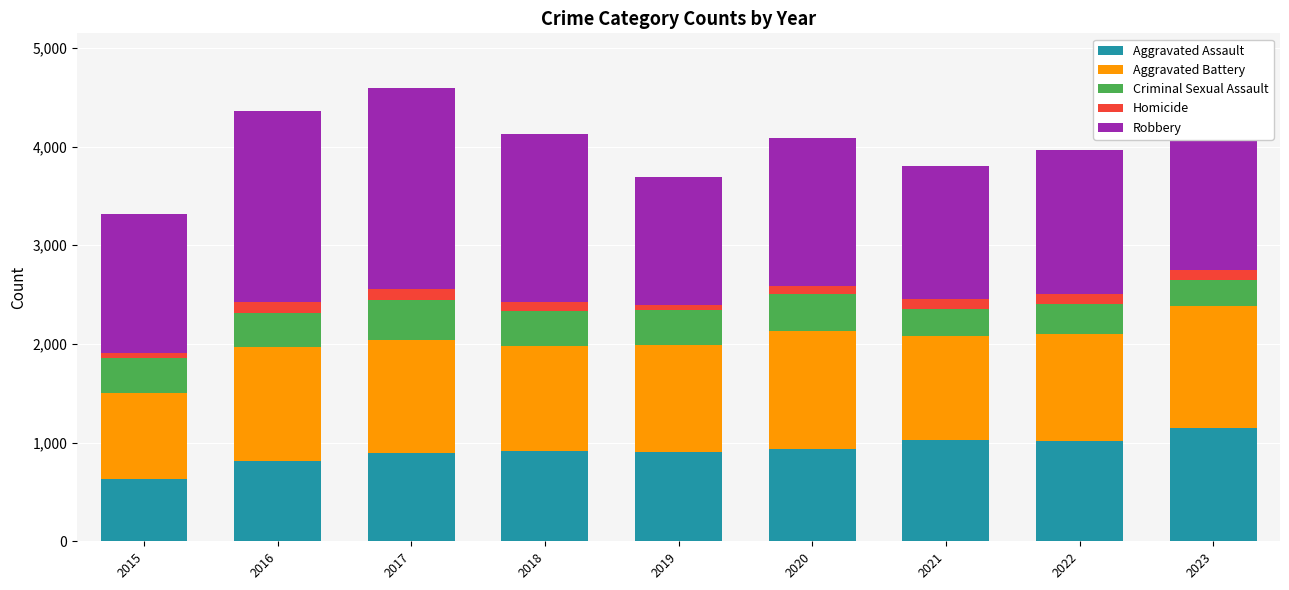

At which label does Aggravated Assault reach its peak?

2023